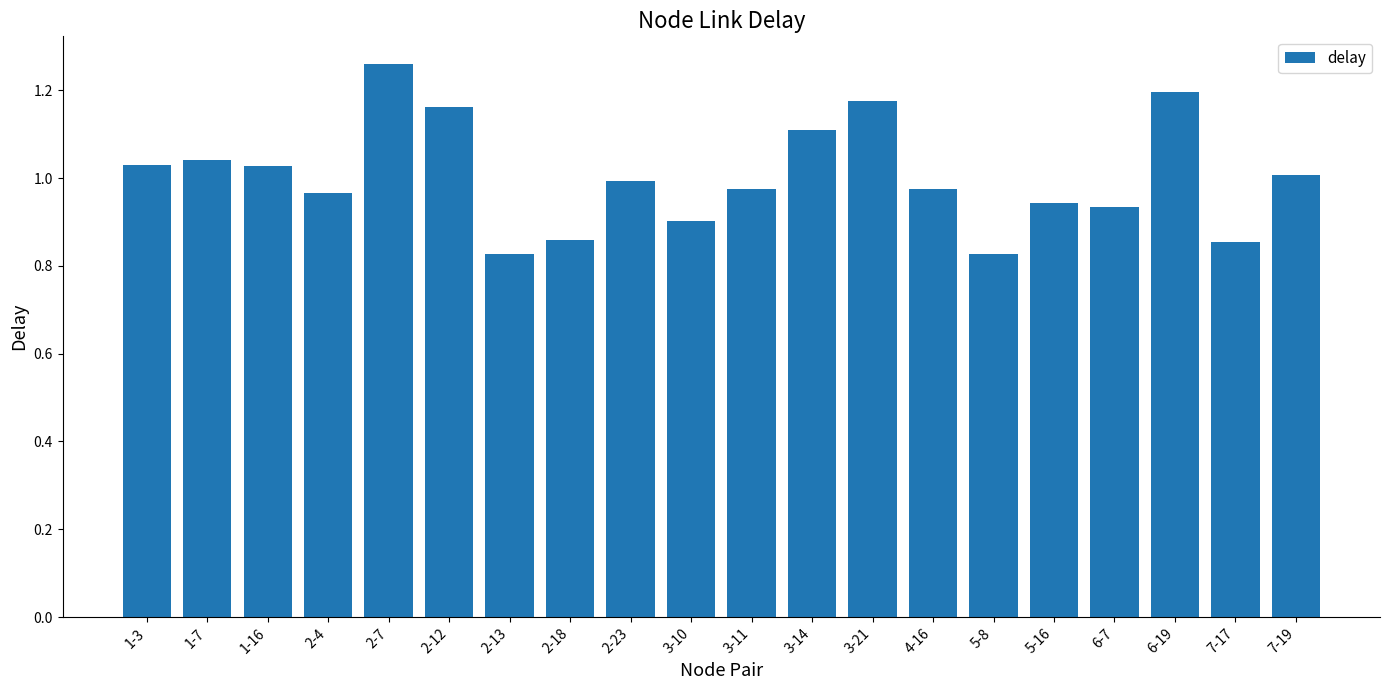

What is the difference between the maximum and minimum values?

0.4